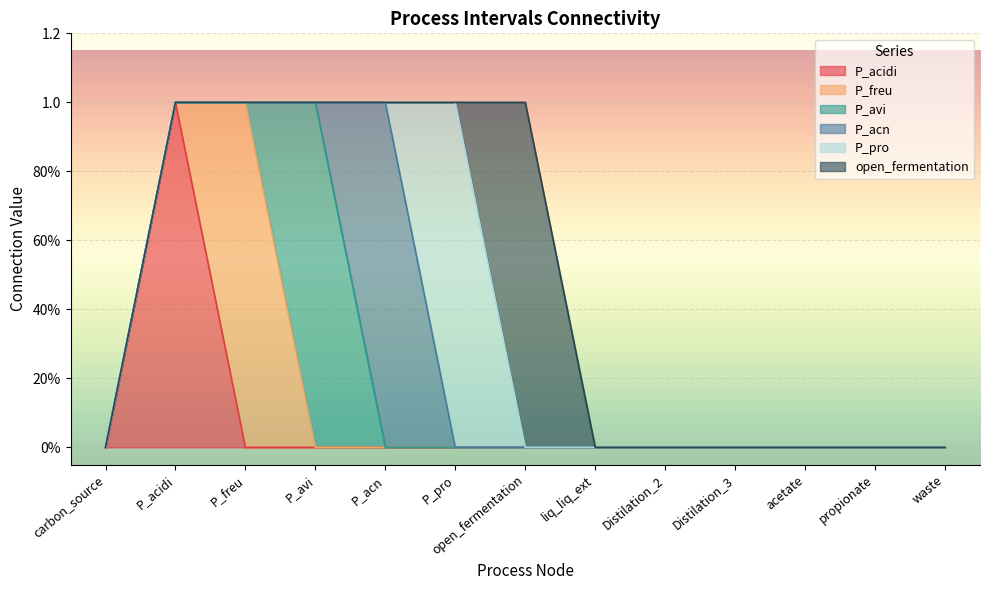

What are all the series names shown in the legend?

P_acidi, P_freu, P_avi, P_acn, P_pro, open_fermentation